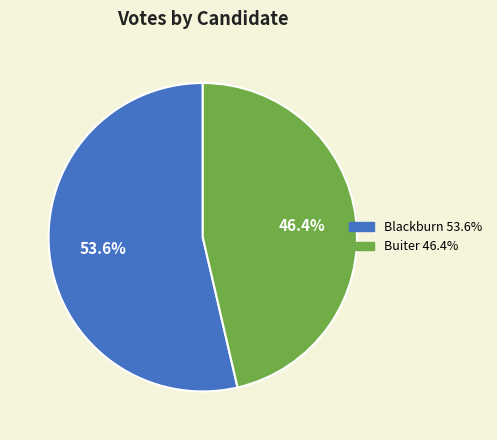

Does any single category account for the majority?

Yes